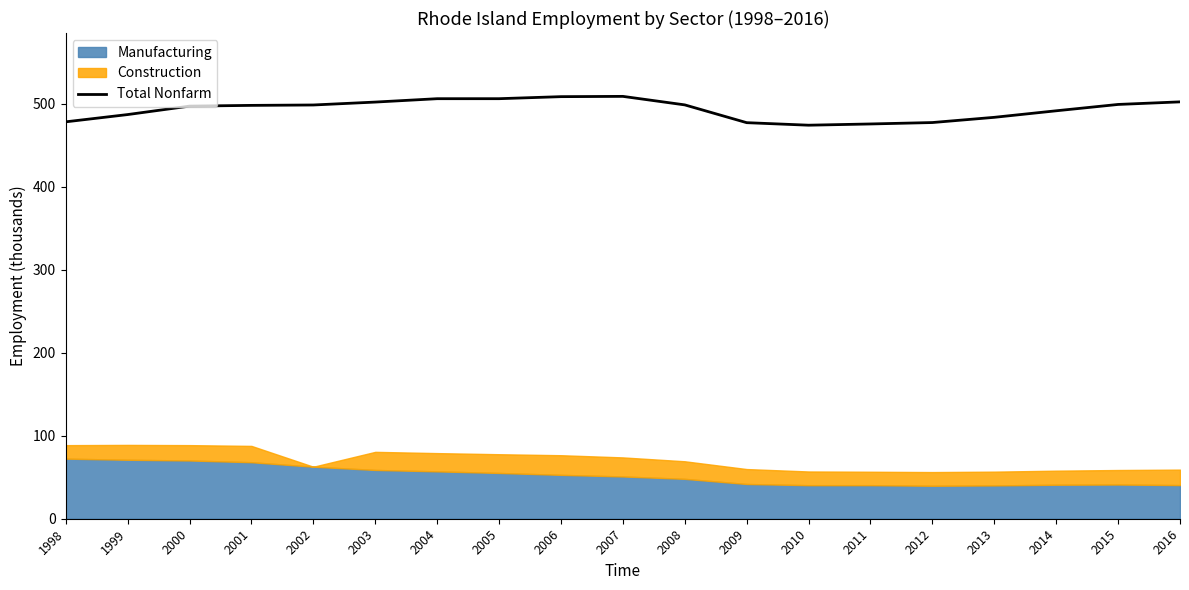

What is the change in value from 2009 to 2016?

+25.1